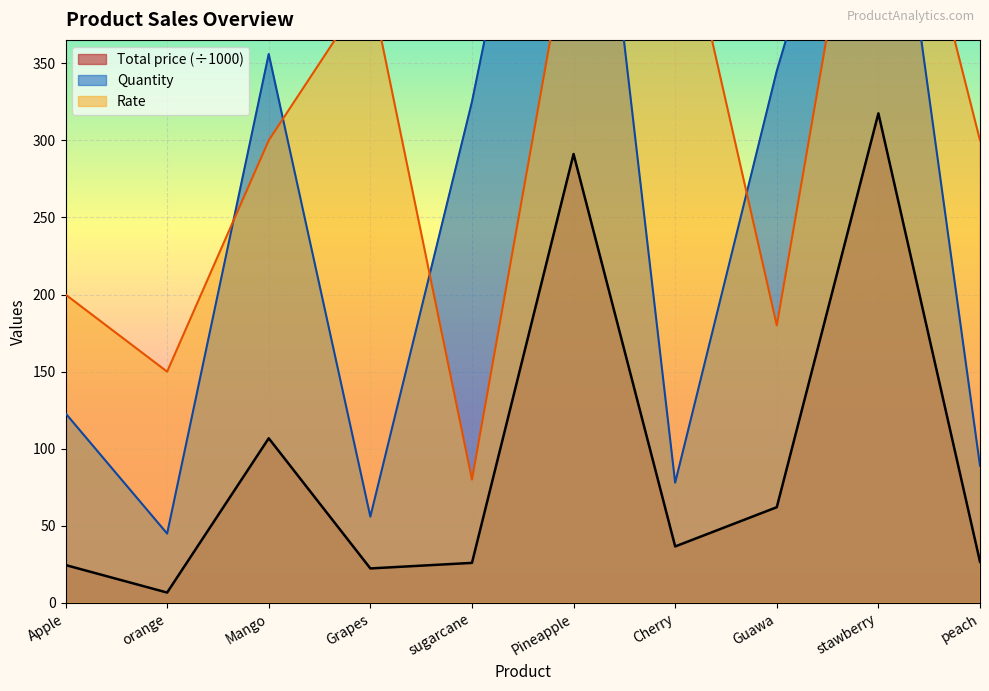

Reading left to right, transcribe all the data shown in this chart.

Quantity: Apple=123.0	orange=45.0	Mango=356.0	Grapes=56.0	sugarcane=325.0	Pineapple=647.0	Cherry=78.0	Guawa=345.0	stawberry=567.0	peach=89.0
Rate: Apple=200.0	orange=150.0	Mango=300.0	Grapes=400.0	sugarcane=80.0	Pineapple=450.0	Cherry=470.0	Guawa=180.0	stawberry=560.0	peach=300.0
Total price: Apple=24.6	orange=6.8	Mango=106.8	Grapes=22.4	sugarcane=26.0	Pineapple=291.1	Cherry=36.7	Guawa=62.1	stawberry=317.5	peach=26.7